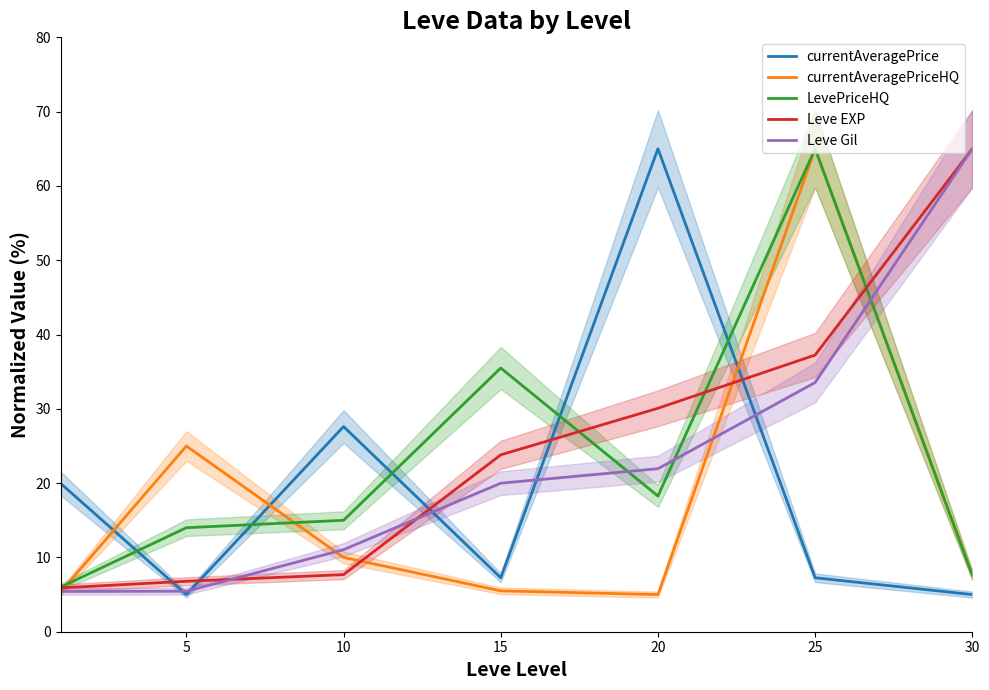

Reading left to right, what are all the values shown in this chart?

currentAveragePrice: 20.0	5.0	27.6	7.3	65.0	7.3	5.0
currentAveragePriceHQ: 5.4	25.0	10.0	5.5	5.0	65.0	7.6
LevePriceHQ: 6.0	14.0	15.0	35.5	18.3	65.0	7.6
Leve EXP: 5.9	6.8	7.7	23.8	30.1	37.2	65.0
Leve Gil: 5.4	5.4	11.0	20.0	21.9	33.5	65.0